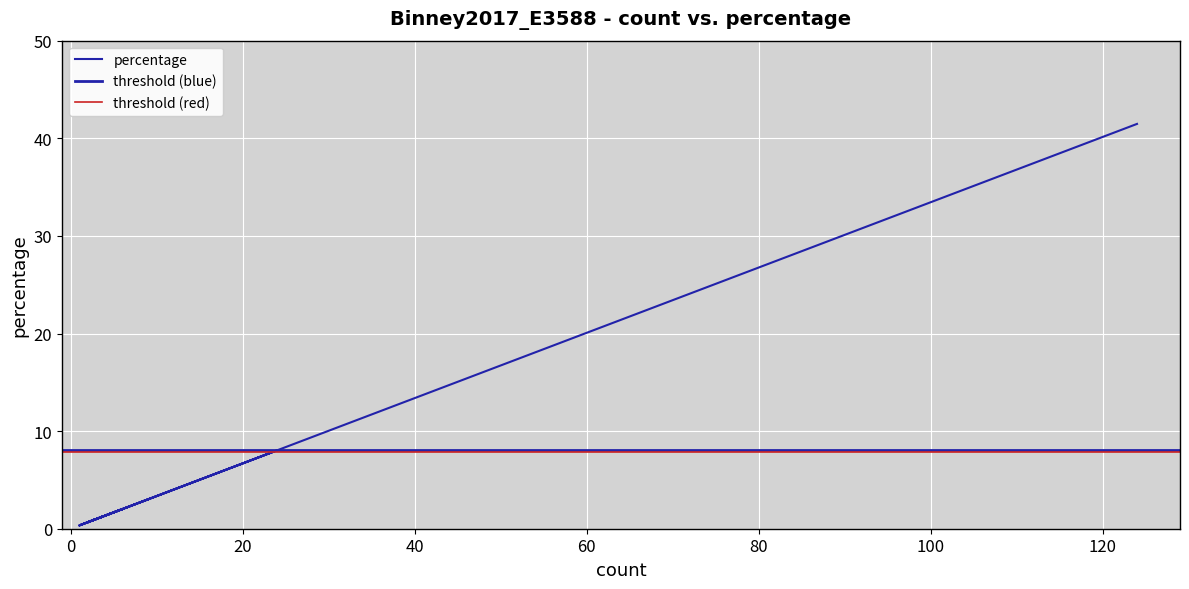

Approximately how many times larger is the value at 9 compared to 6?

1.5